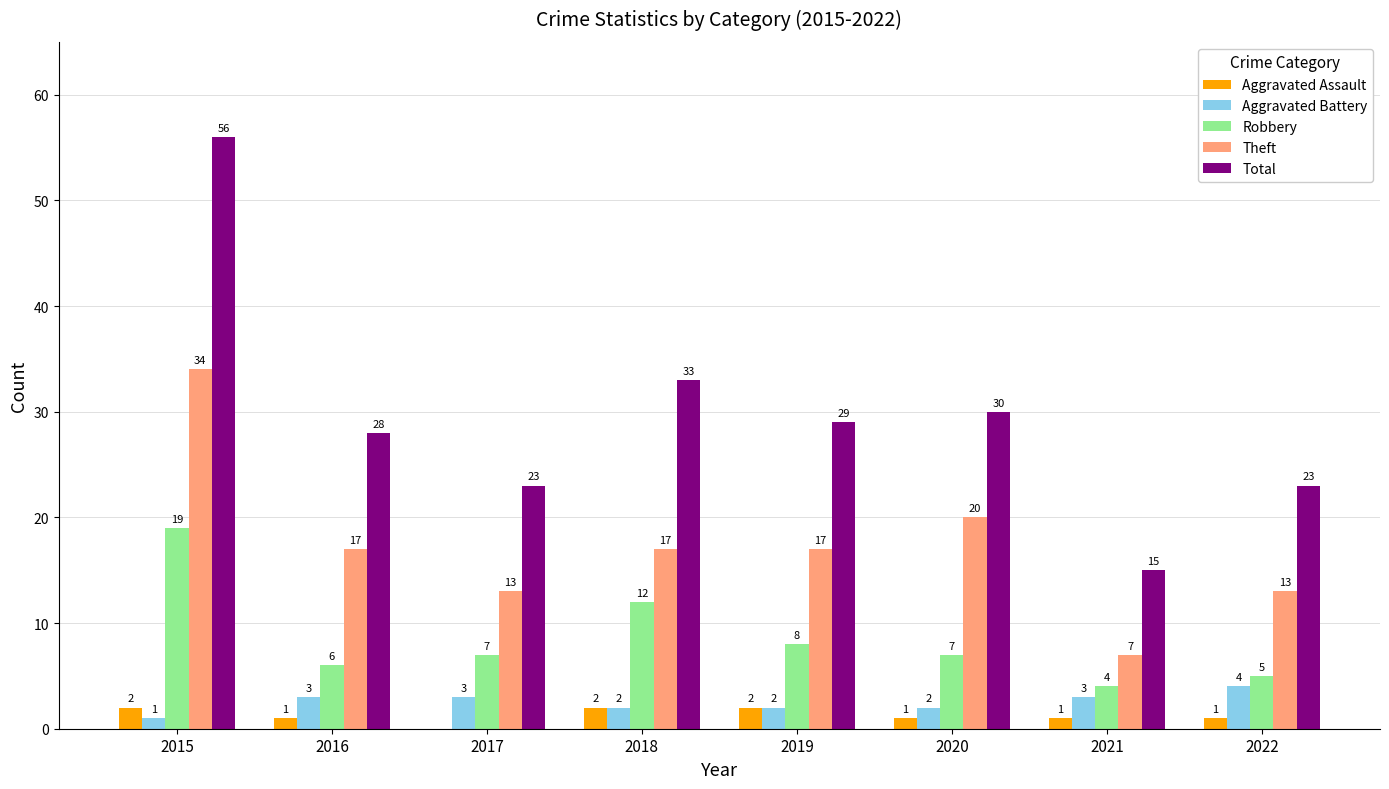

How many distinct data groups are displayed?

5